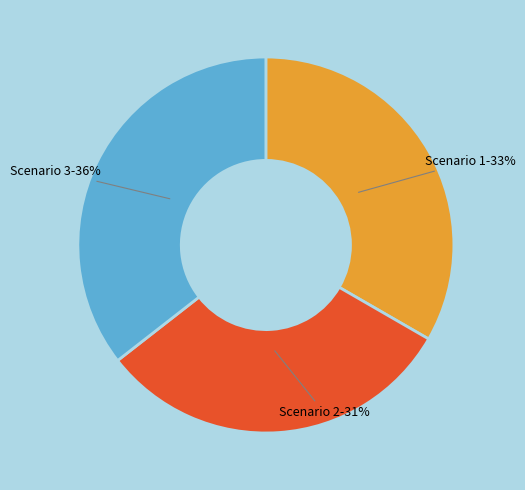

The Scenario 2 slice represents 40% of the pie. True or false?

False